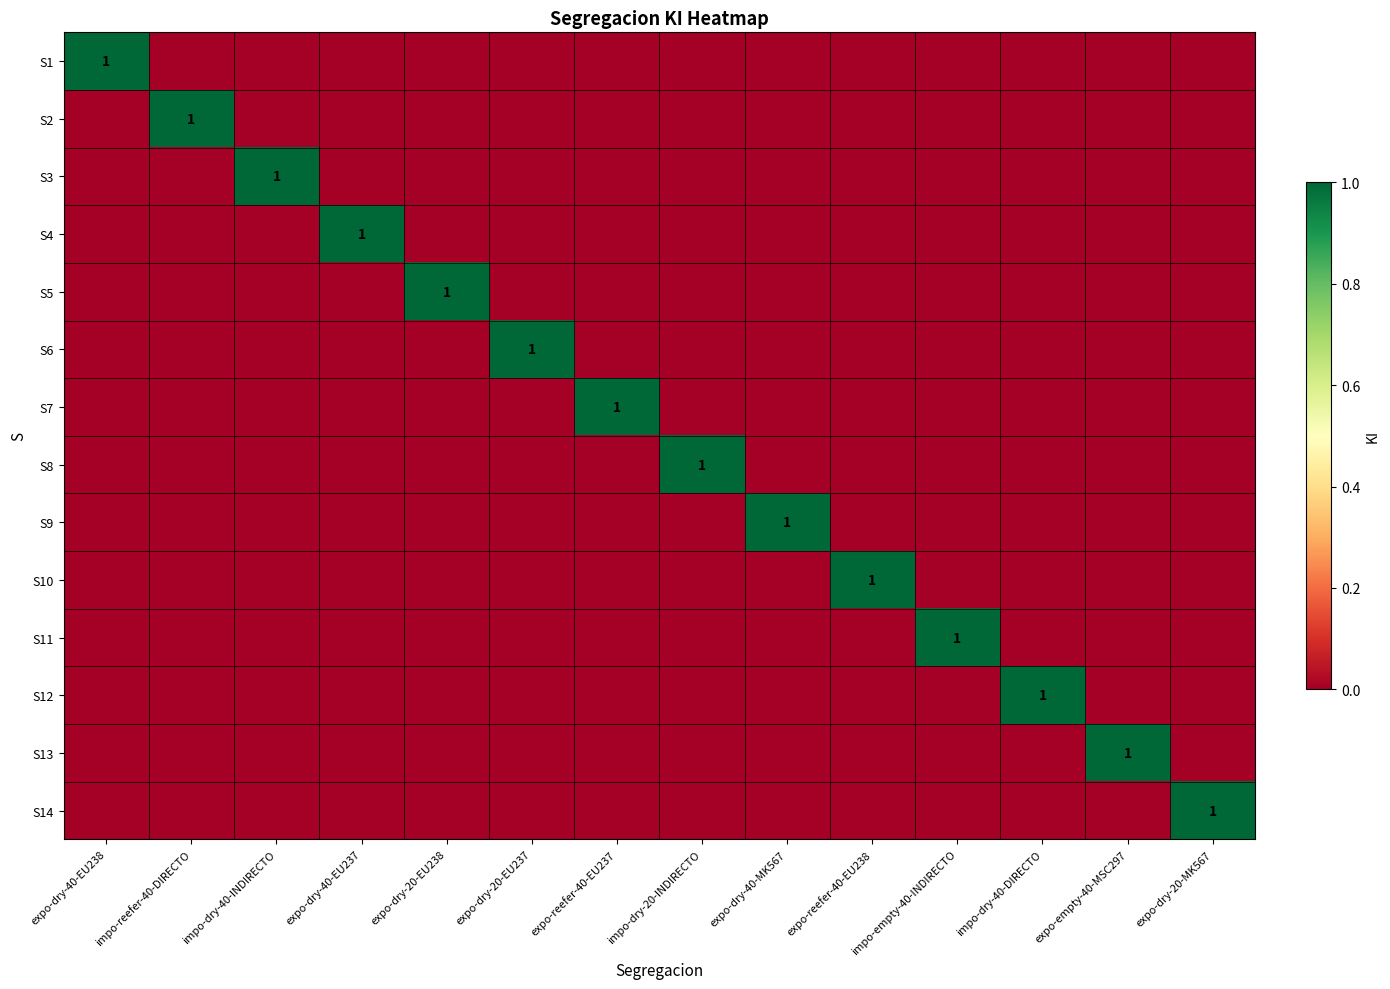

List the series in order of their peak value, highest first.

S1, S2, S3, S4, S5, S6, S7, S8, S9, S10, S11, S12, S13, S14